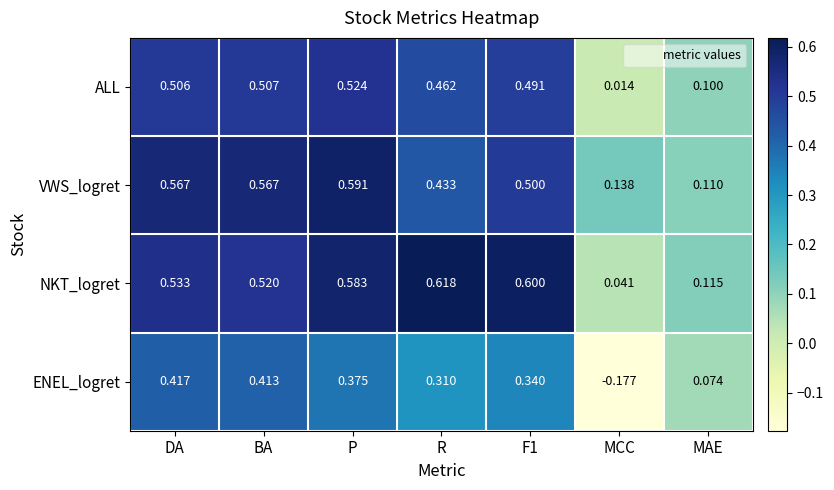

List the series in order of their peak value, highest first.

NKT_logret, VWS_logret, ALL, ENEL_logret